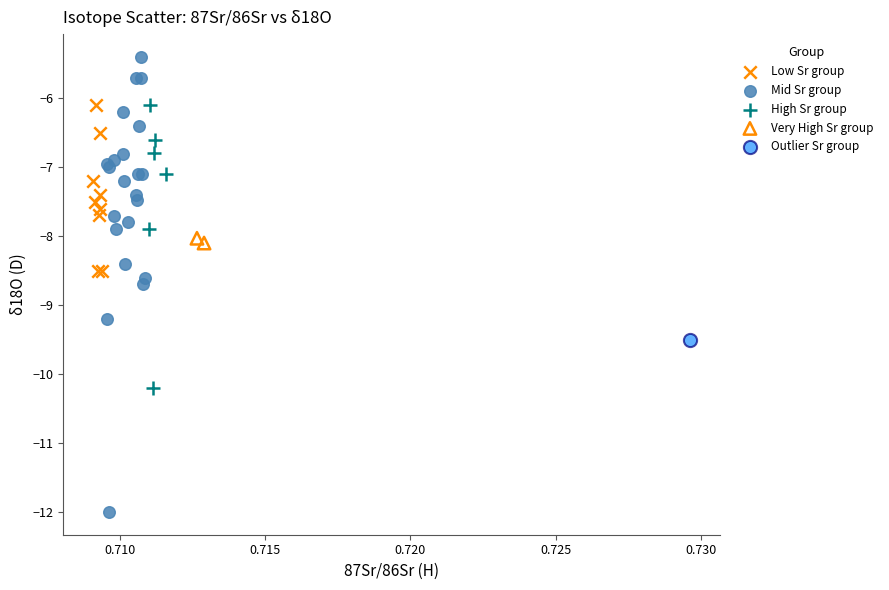

What are all the series names shown in the legend?

Low Sr group, Mid Sr group, High Sr group, Very High Sr group, Outlier Sr group